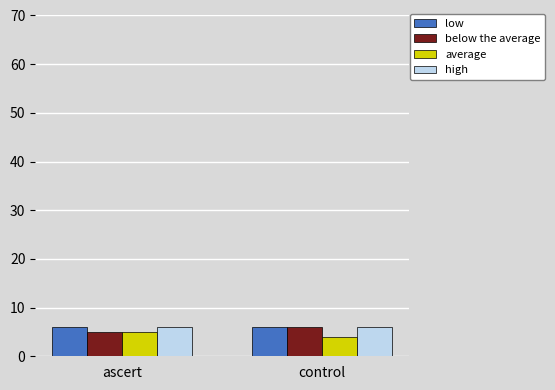

The value of below the average at control is 6. True or false?

True